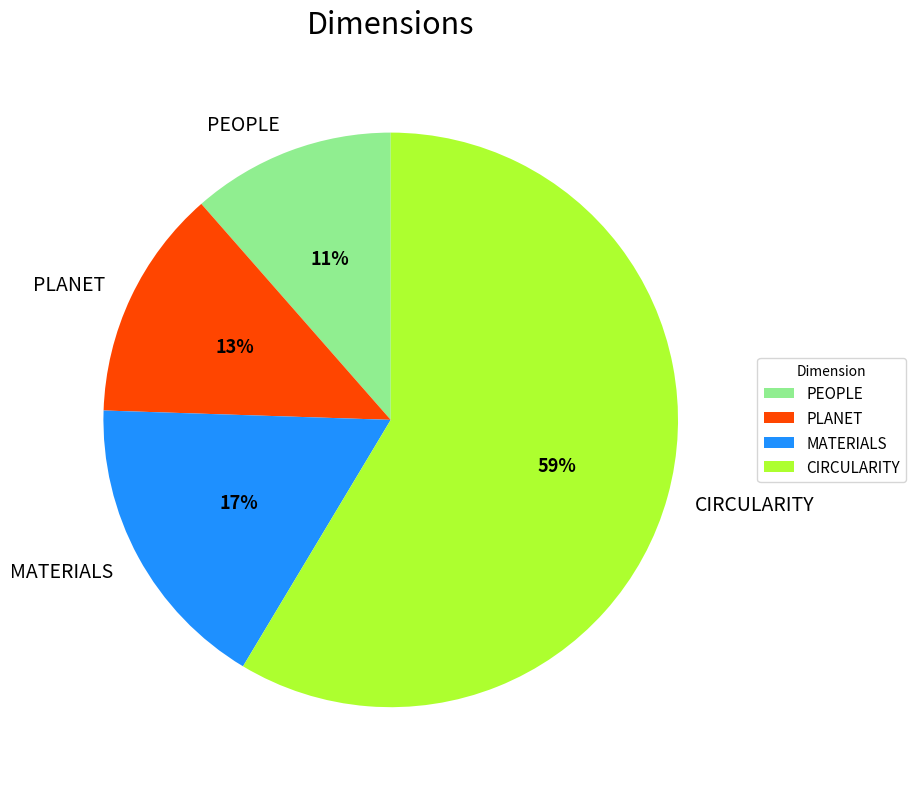

Which slice is the largest?

CIRCULARITY